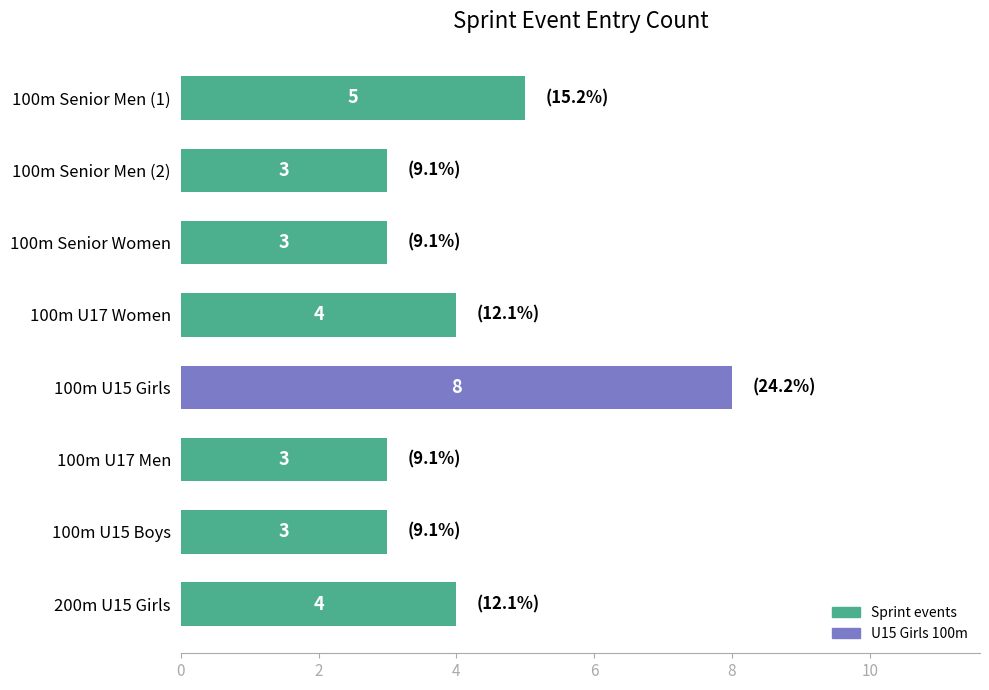

What is the minimum value shown in the chart?

3